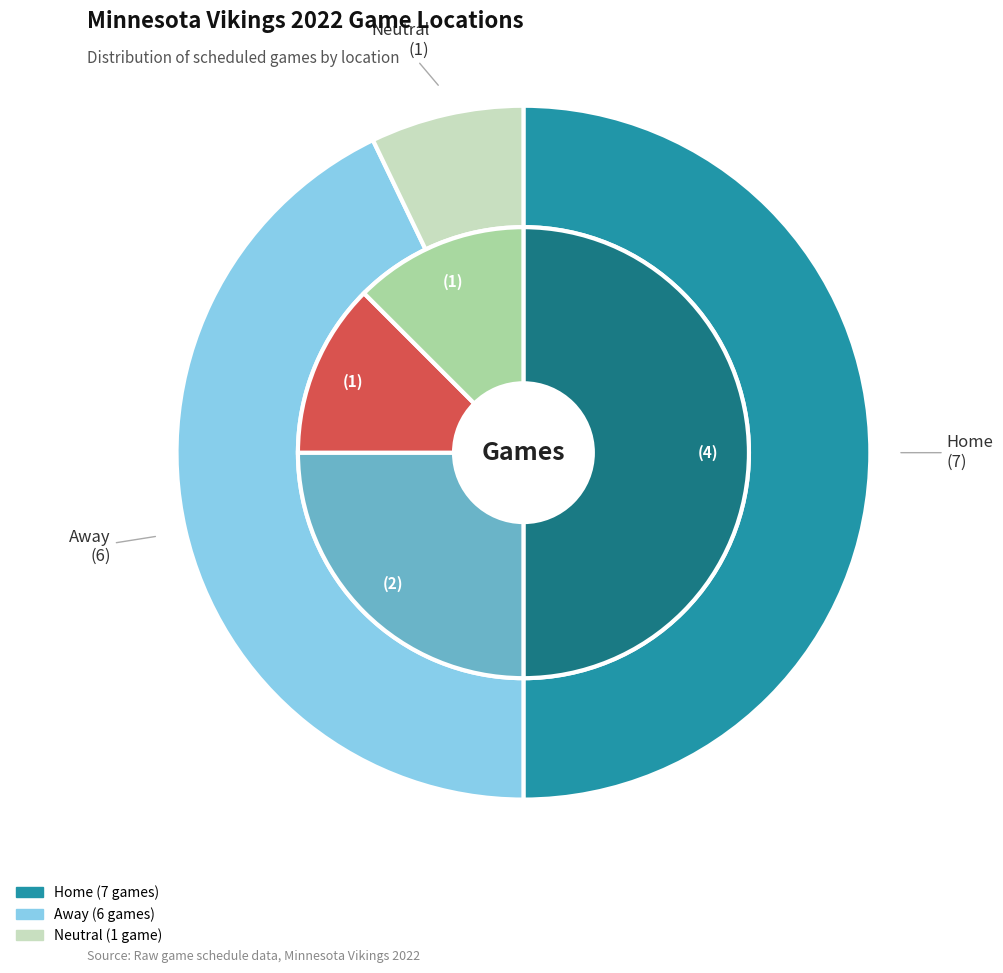

True or false: Away accounts for 51% of the total.

False